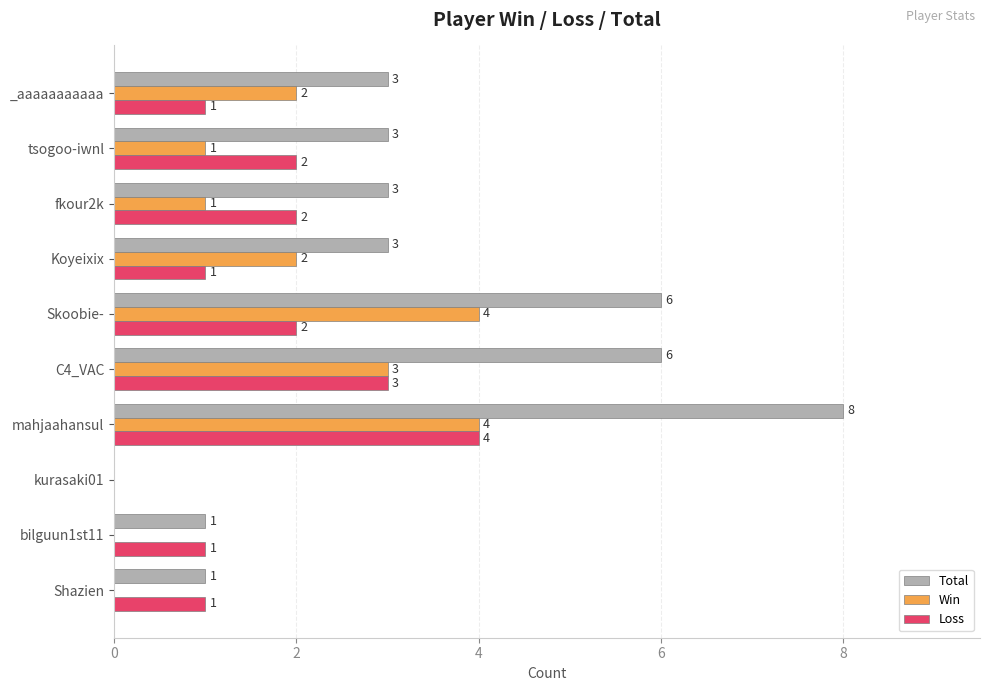

How many Loss values are between 1 and 2?

7